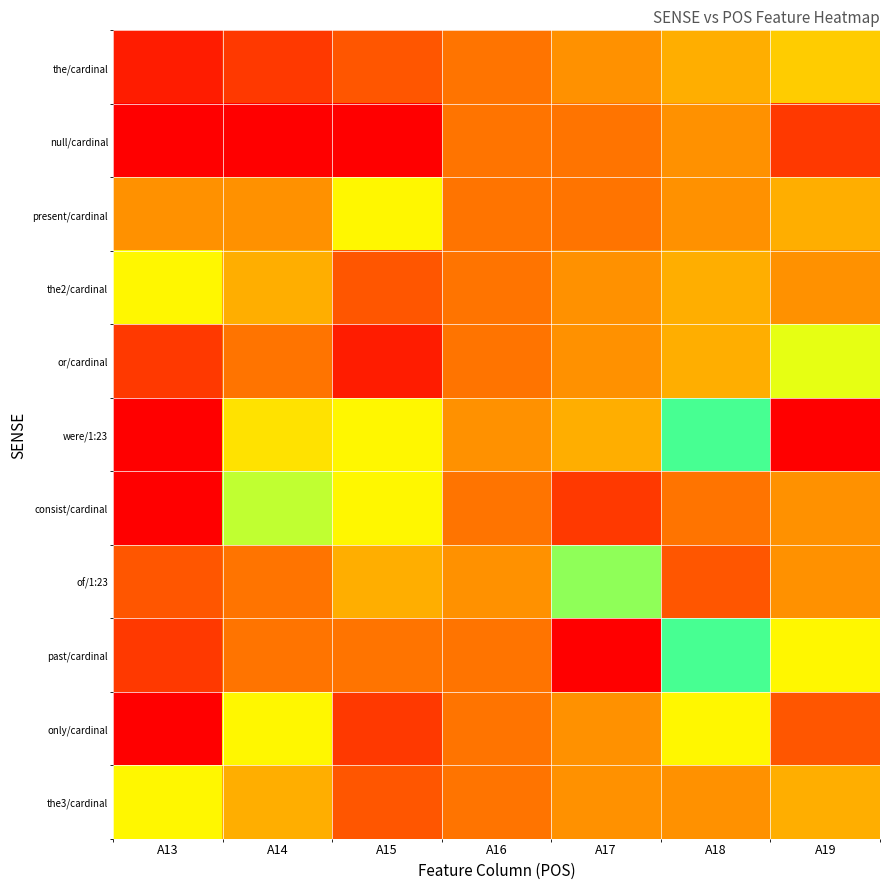

Which series has the largest range (max minus min)?

were/1:23